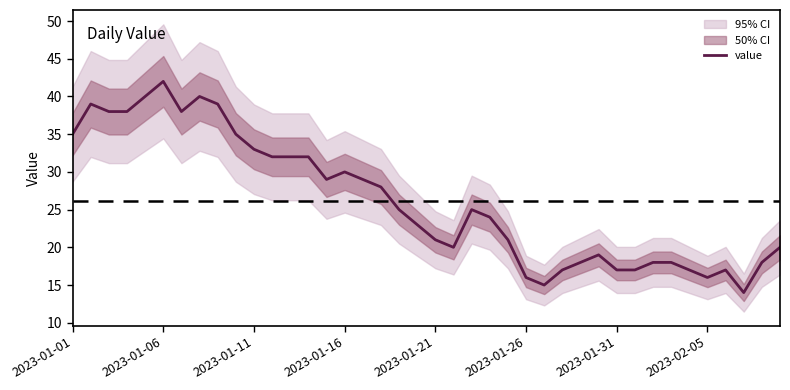

What is the lowest value of the value series?

14